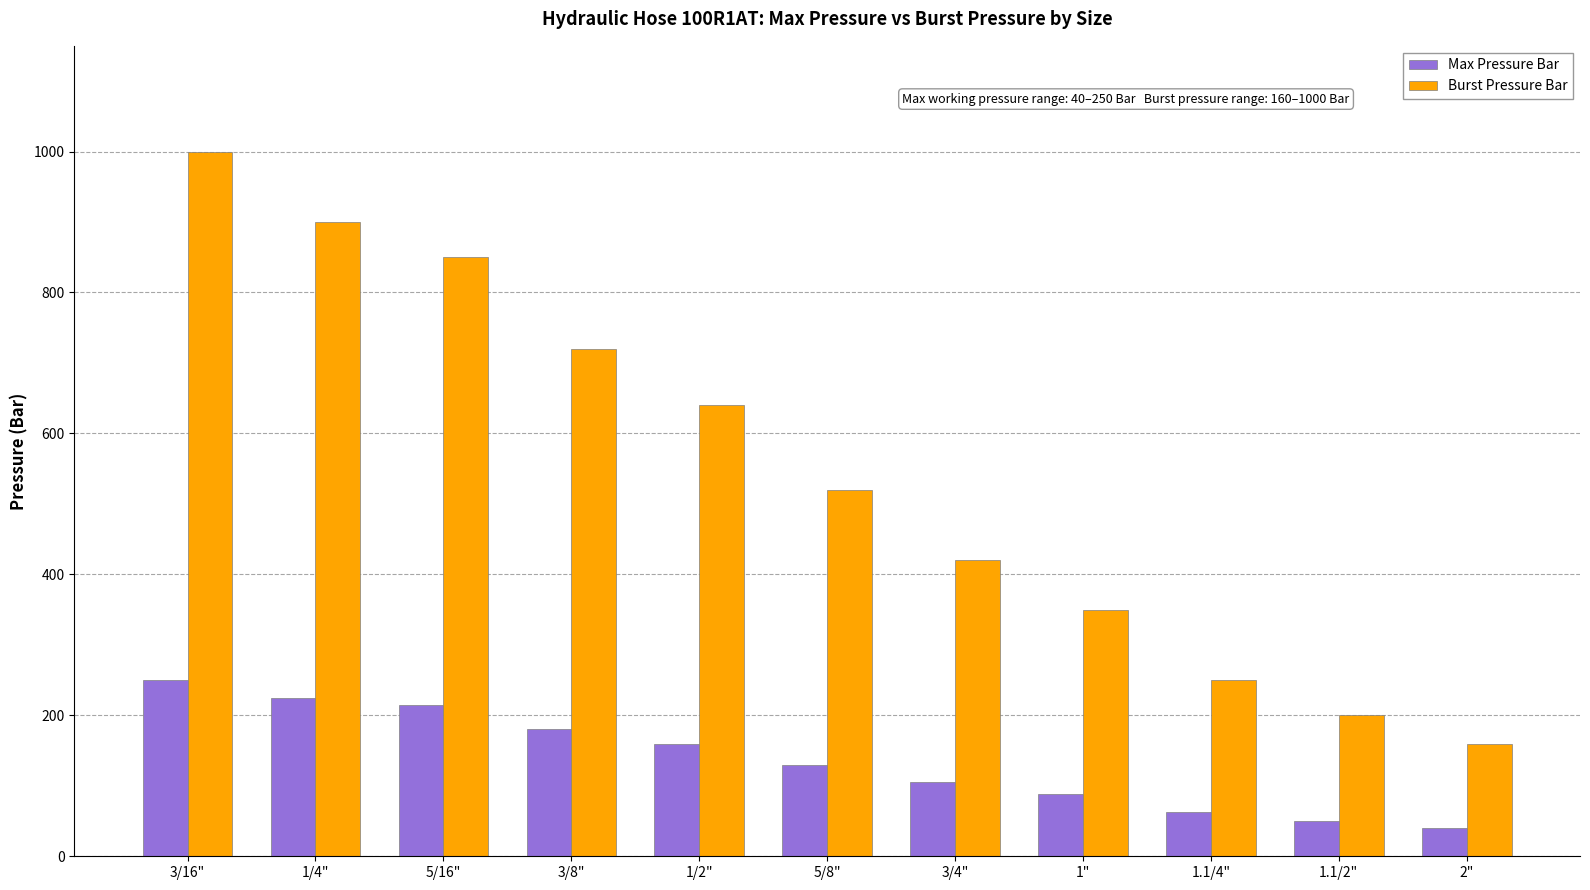

Where does the Max Pressure Bar series first go above 130?

3/16"